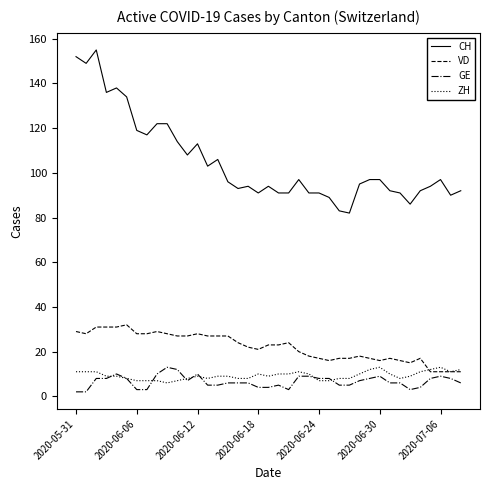

Which series has the largest total across all categories?

CH